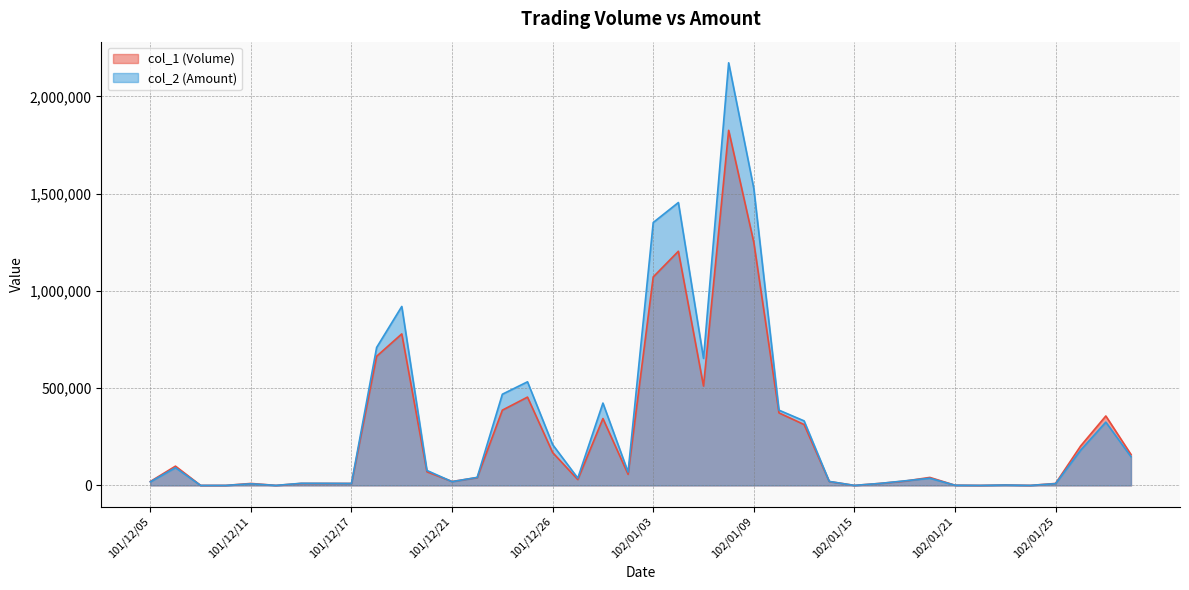

At which label does col_1 reach its peak?

102/01/08